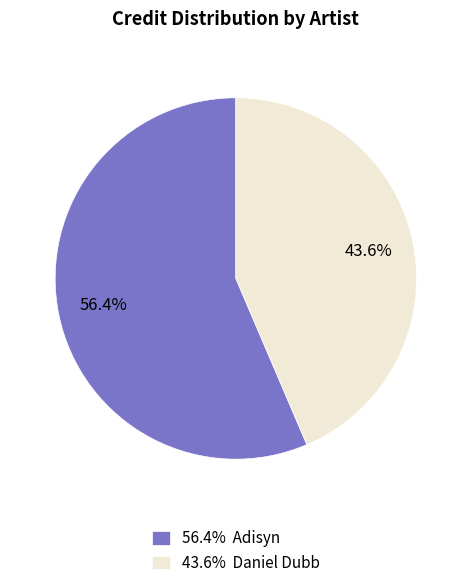

How many segments does this pie chart have?

2